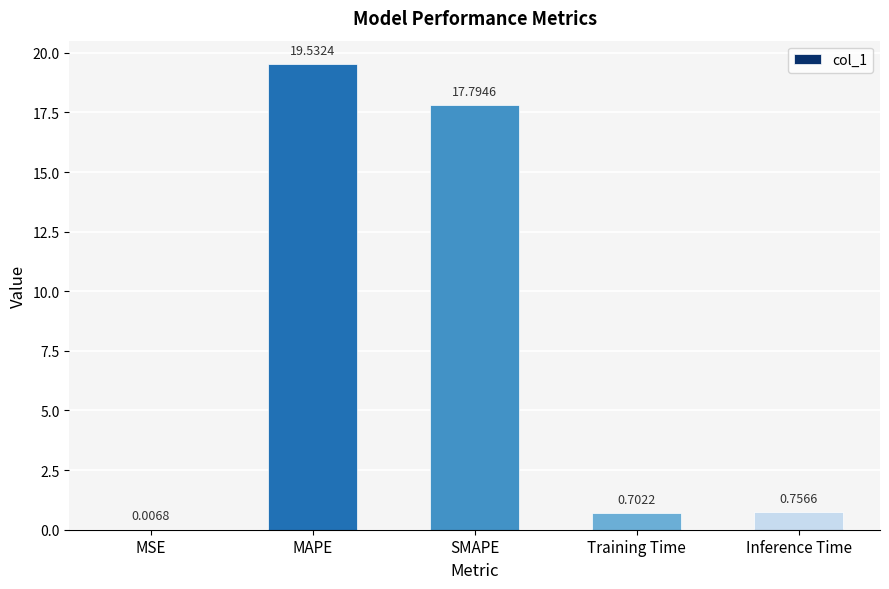

What is the sum of all values?

38.8